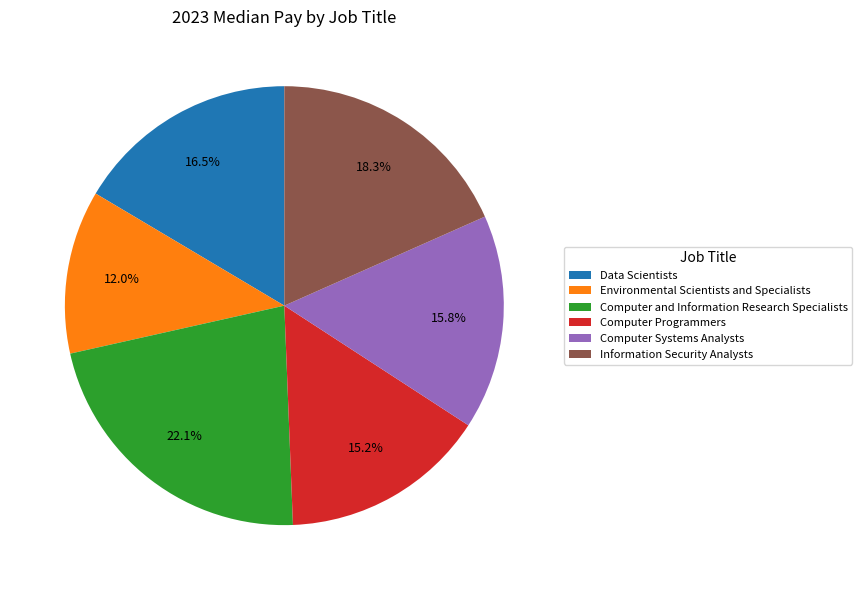

The Information Security Analysts slice represents 30% of the pie. True or false?

False